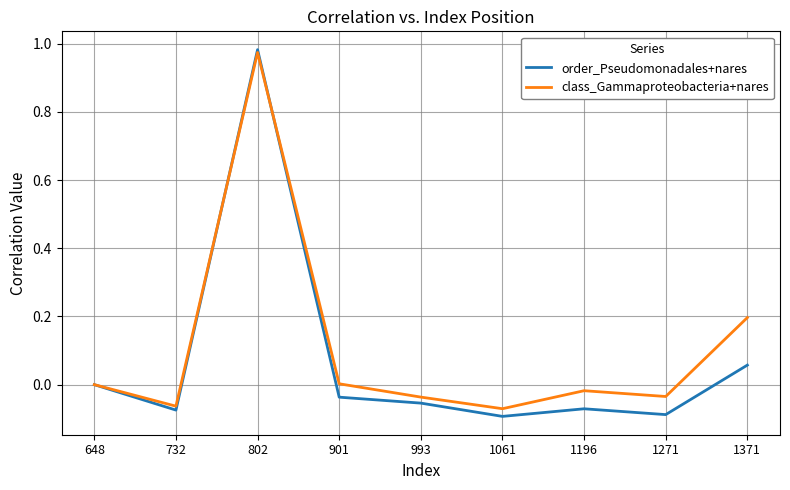

Which series has the widest spread of values?

order_Pseudomonadales+nares